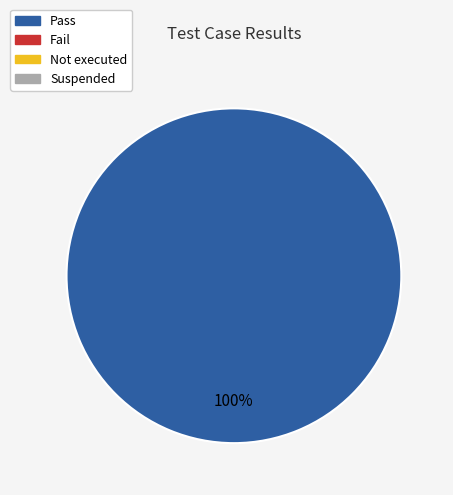

Is there any slice that represents more than half of the pie?

Yes